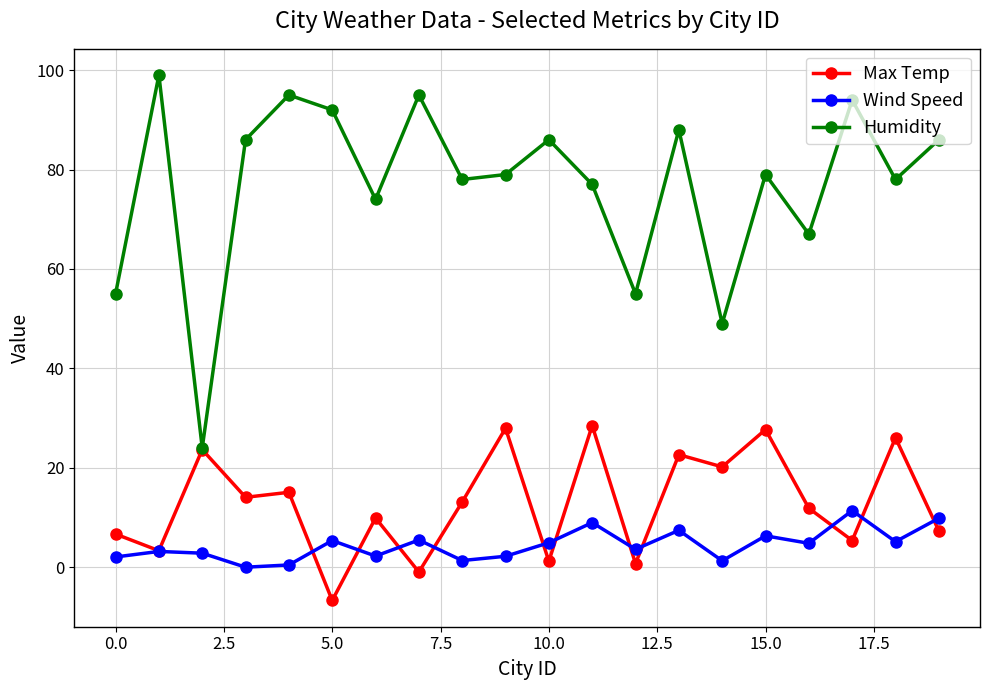

Rank the series by their maximum value, from highest to lowest.

Humidity, Max Temp, Wind Speed